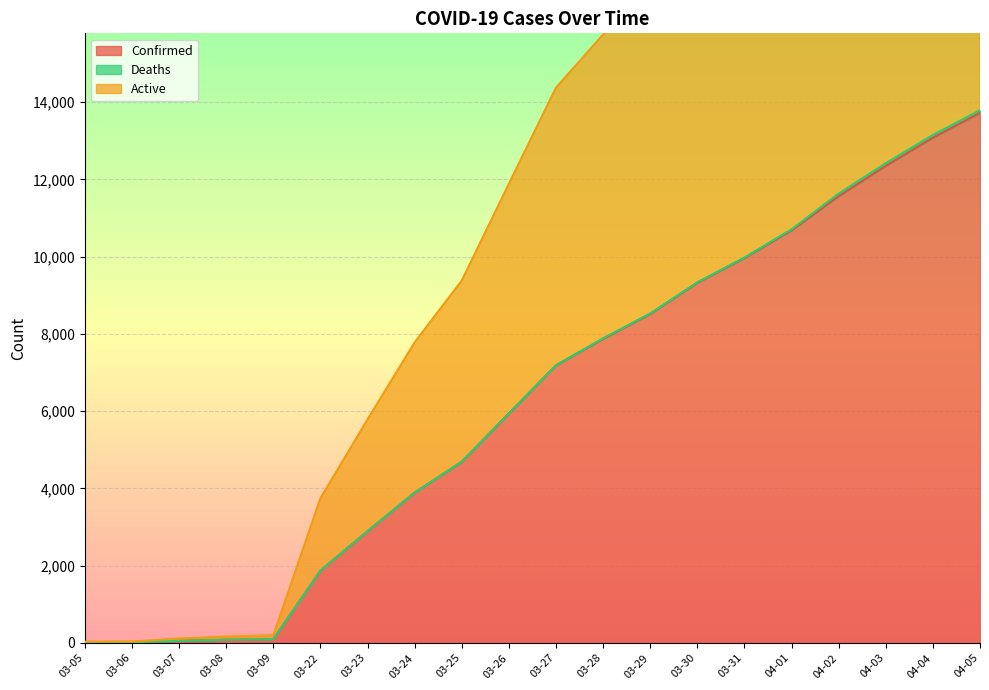

The value of Confirmed at 03-27 is 7187. True or false?

True